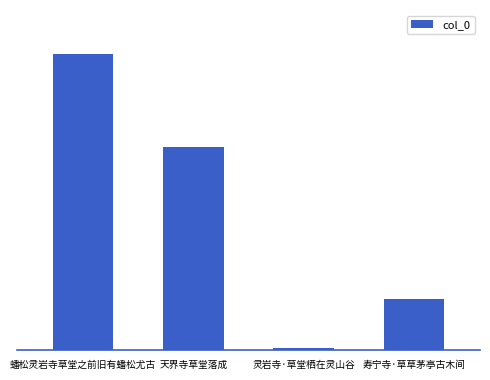

Which category has the highest value across all series?

蟠松灵岩寺草堂之前旧有蟠松尤古